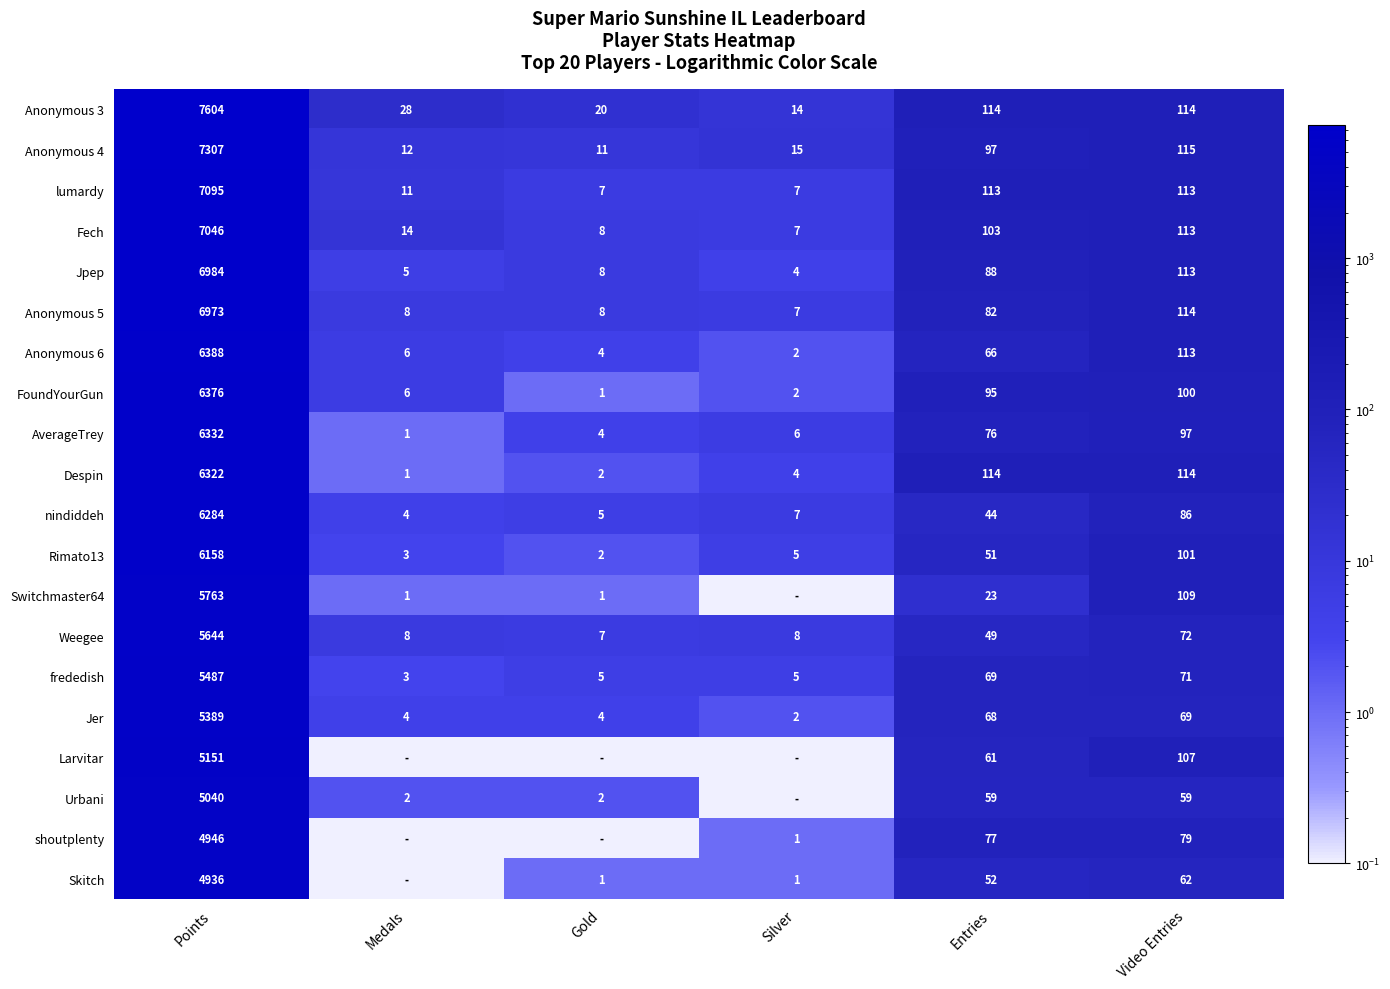

What is the spread (max minus min) of values at Video Entries?

56.0